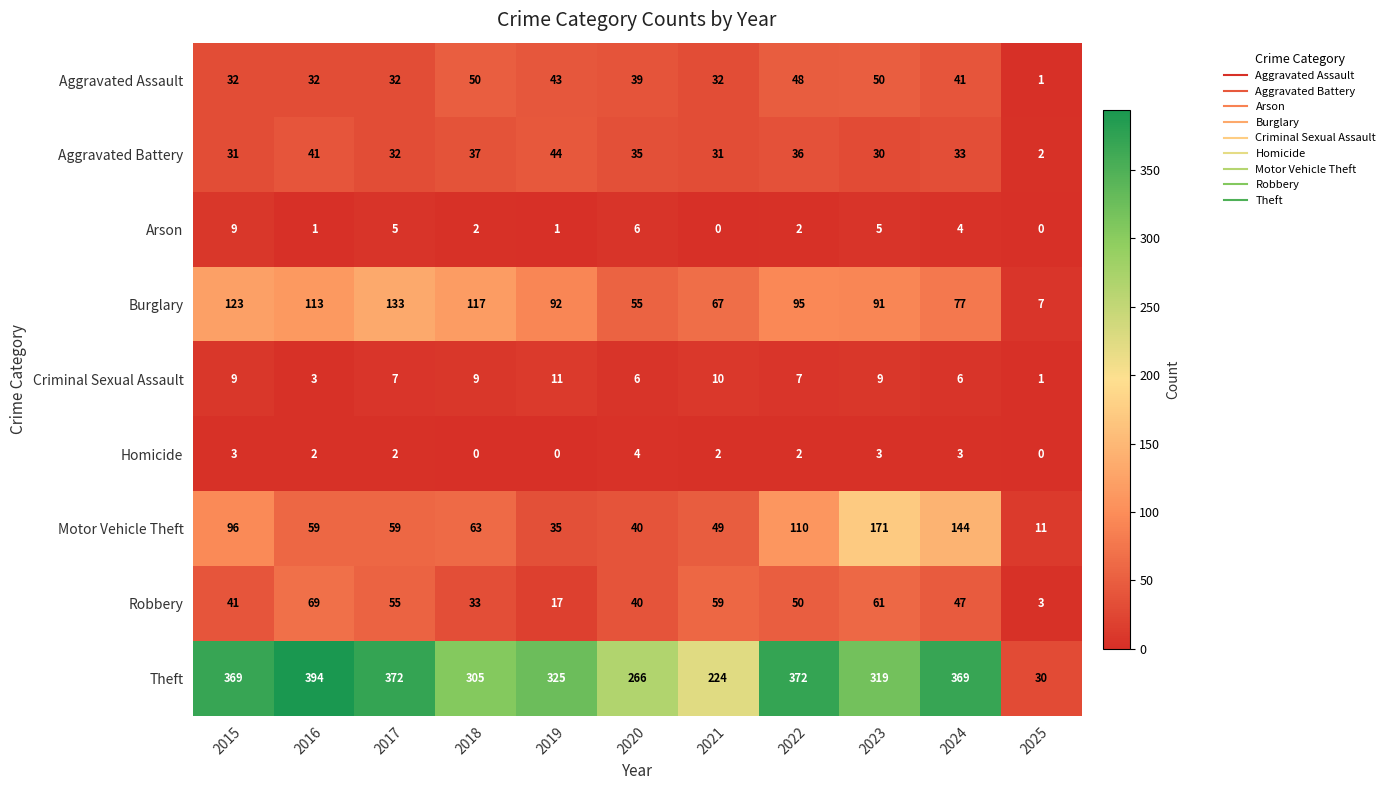

At which label does Burglary reach its minimum?

2025